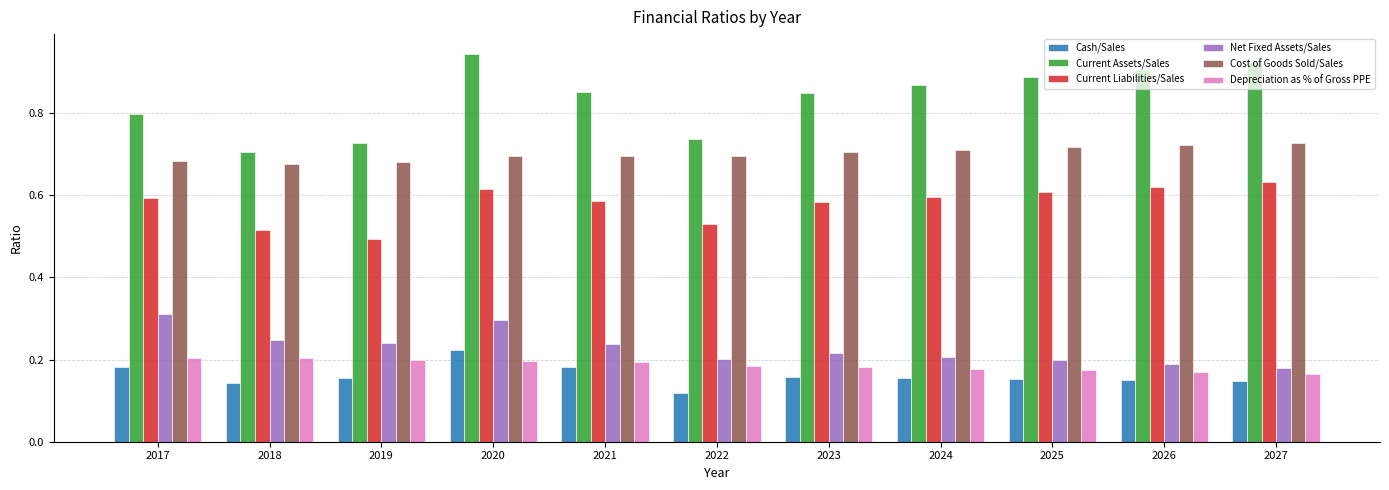

The Cash/Sales series shows 0.2 at 2025. True or false?

True